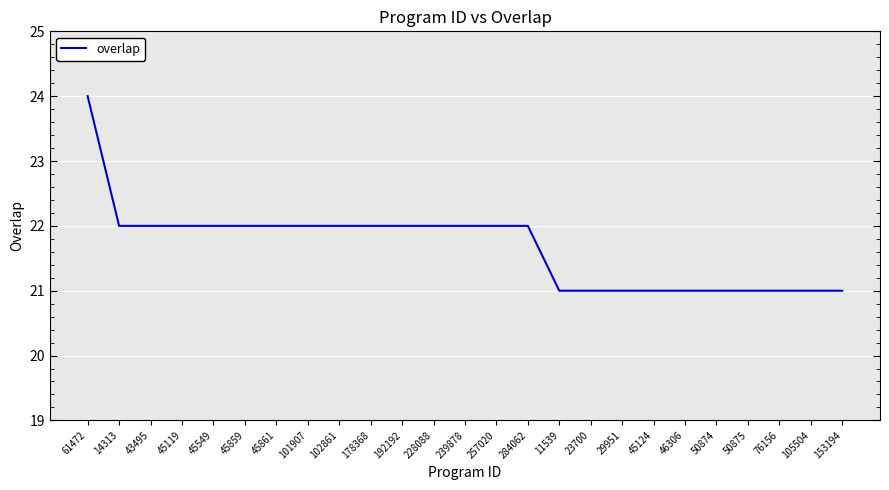

Which category has the highest value across all series?

61472